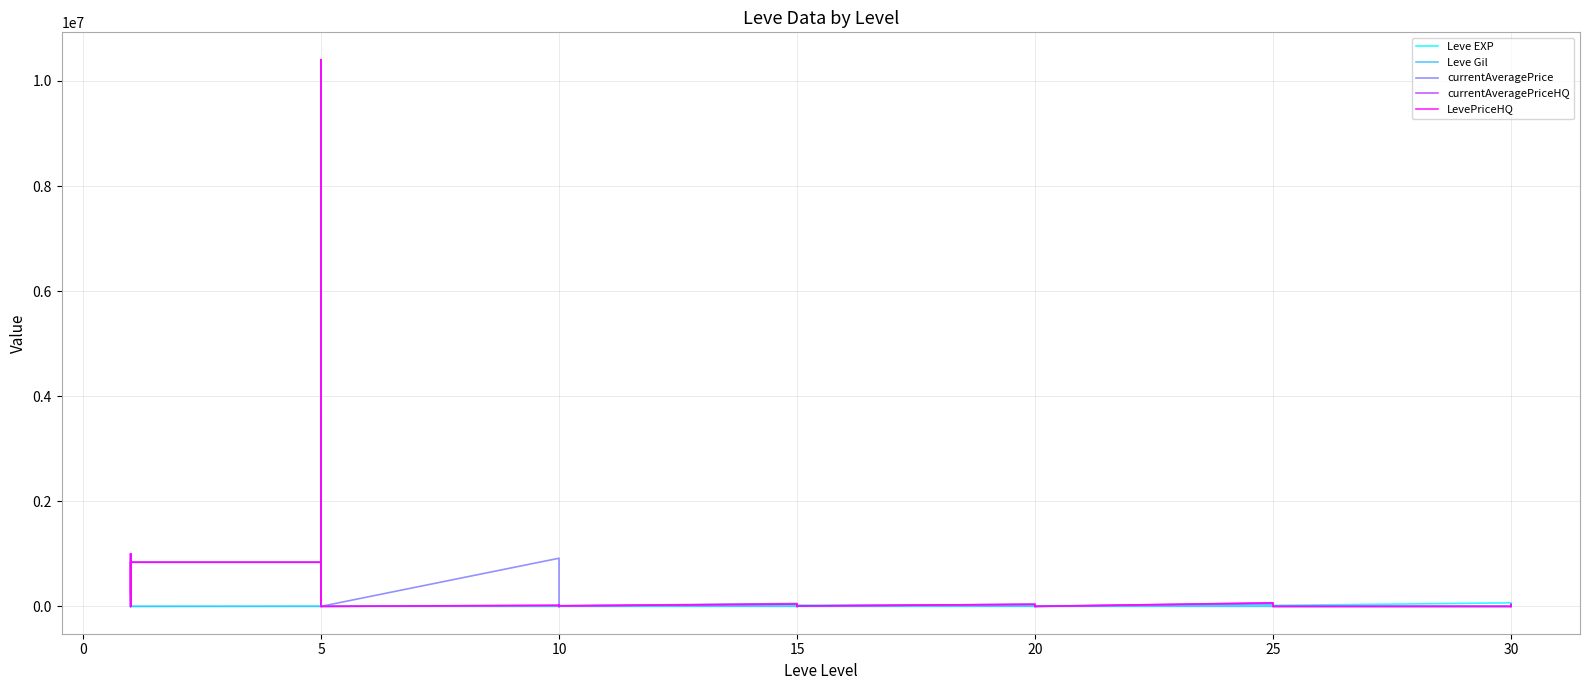

True or false: currentAveragePriceHQ and LevePriceHQ cross at least once.

False